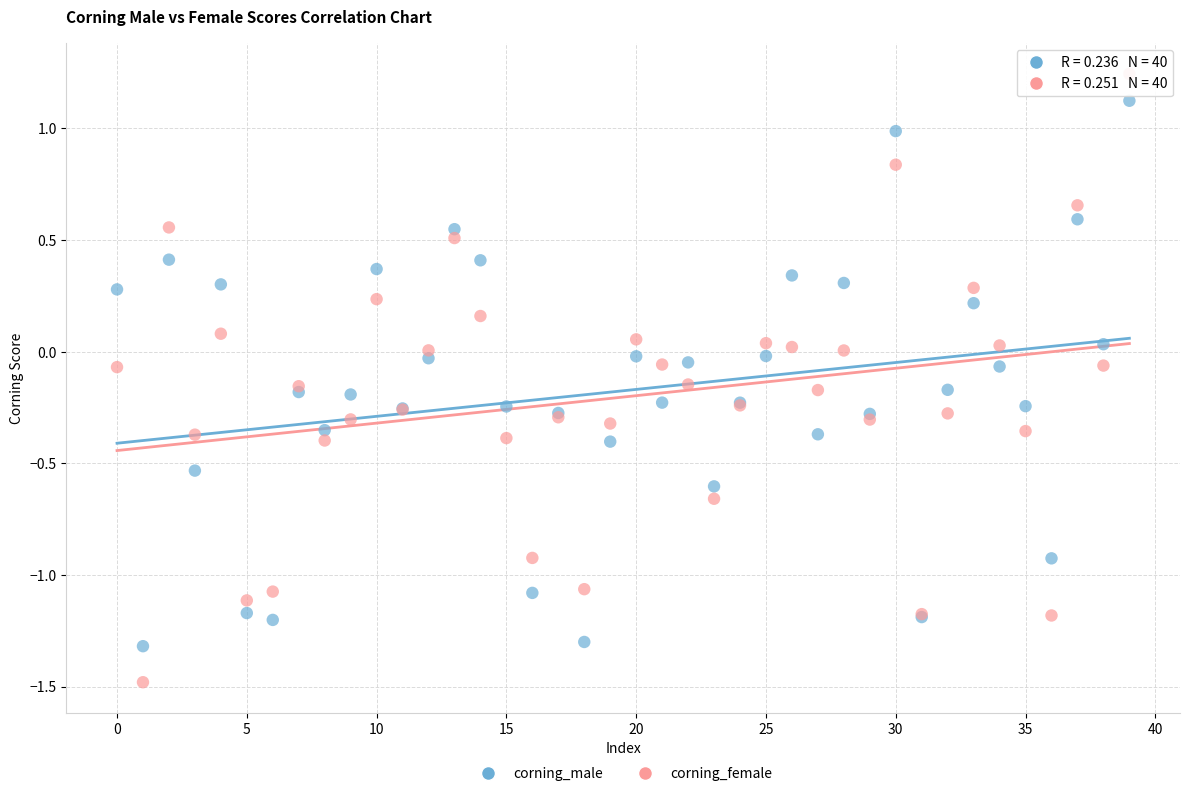

Which series contains the lowest Y value?

corning_female